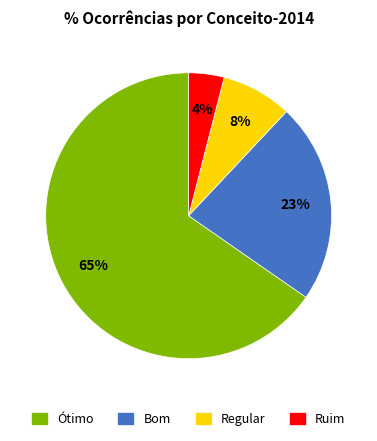

How many slices are in this pie chart?

4